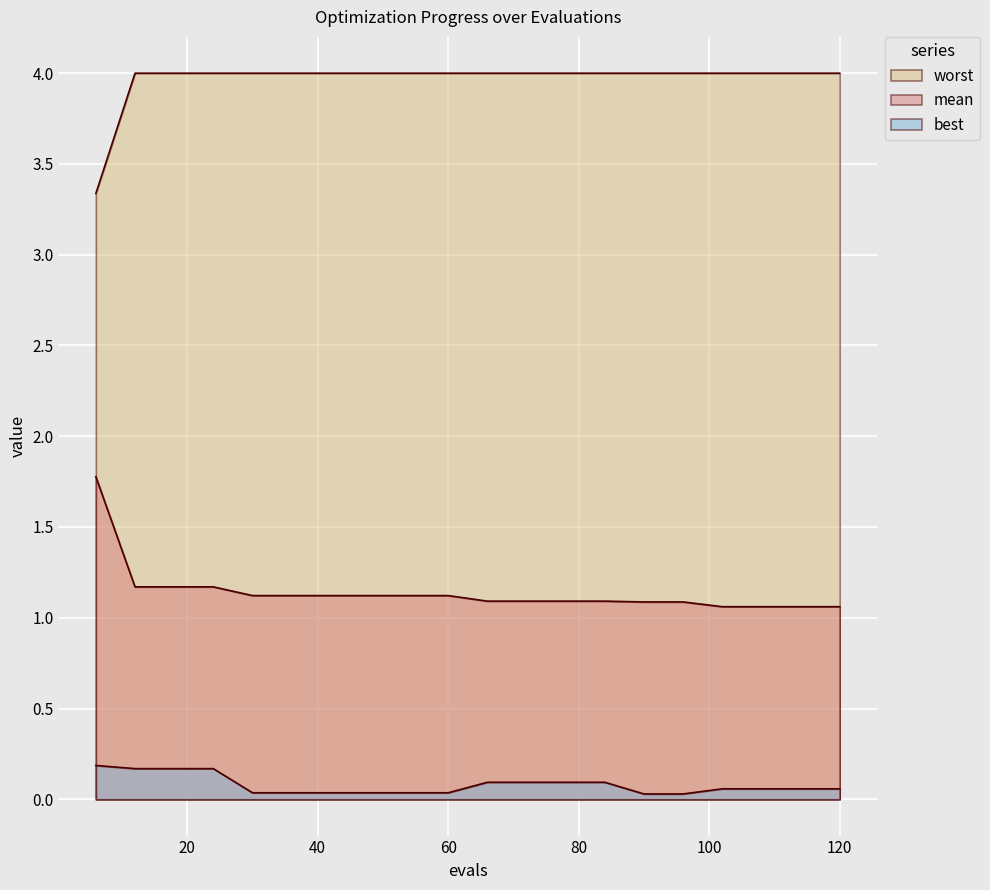

Between 48 and 78, which is larger?

48